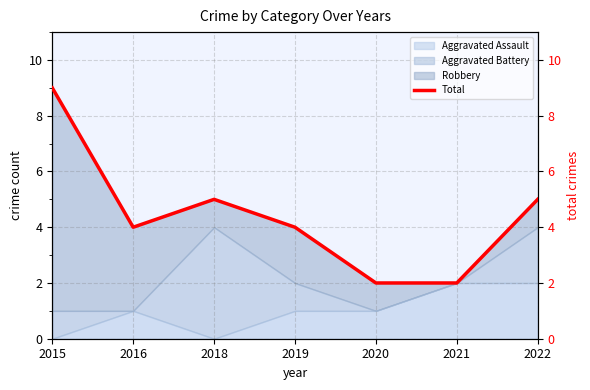

Where is the first local minimum?

2016